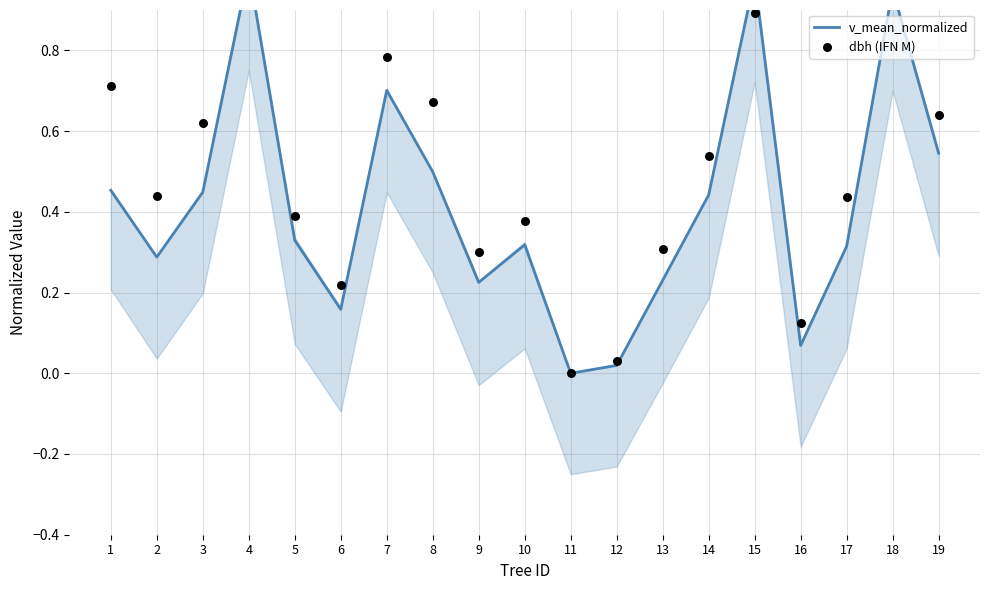

At how many categories does at least one series exceed 0?

18